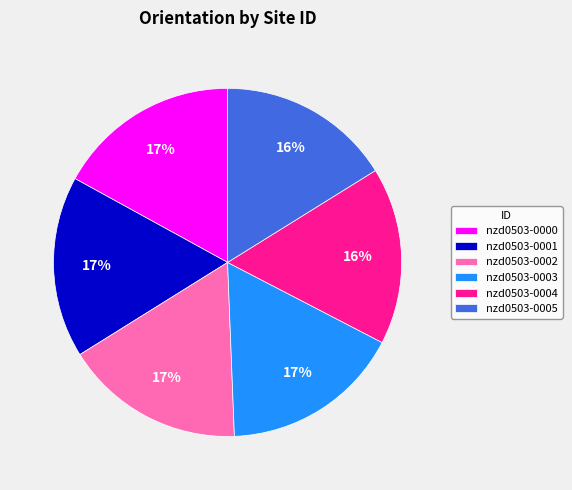

To the nearest percent, what percentage of the pie is nzd0503-0004?

16%